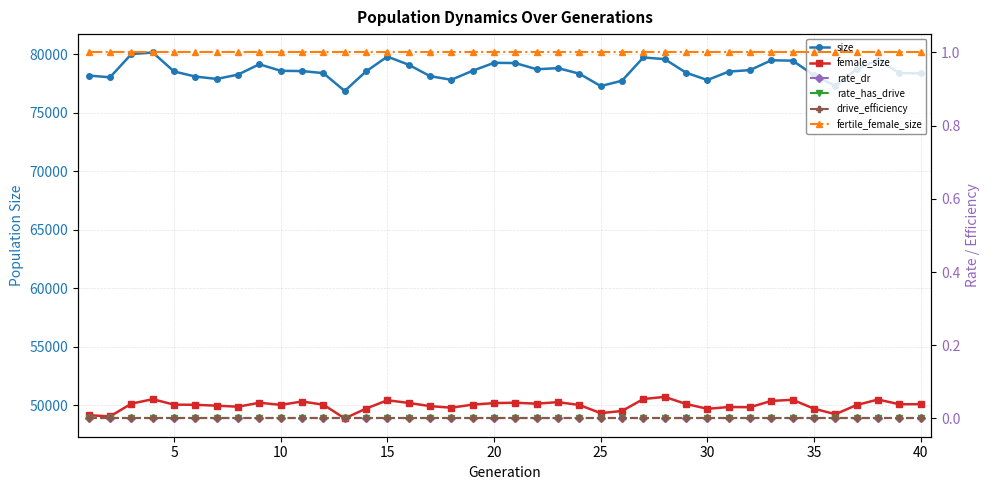

The rate_has_drive series shows 0 at 25. True or false?

True